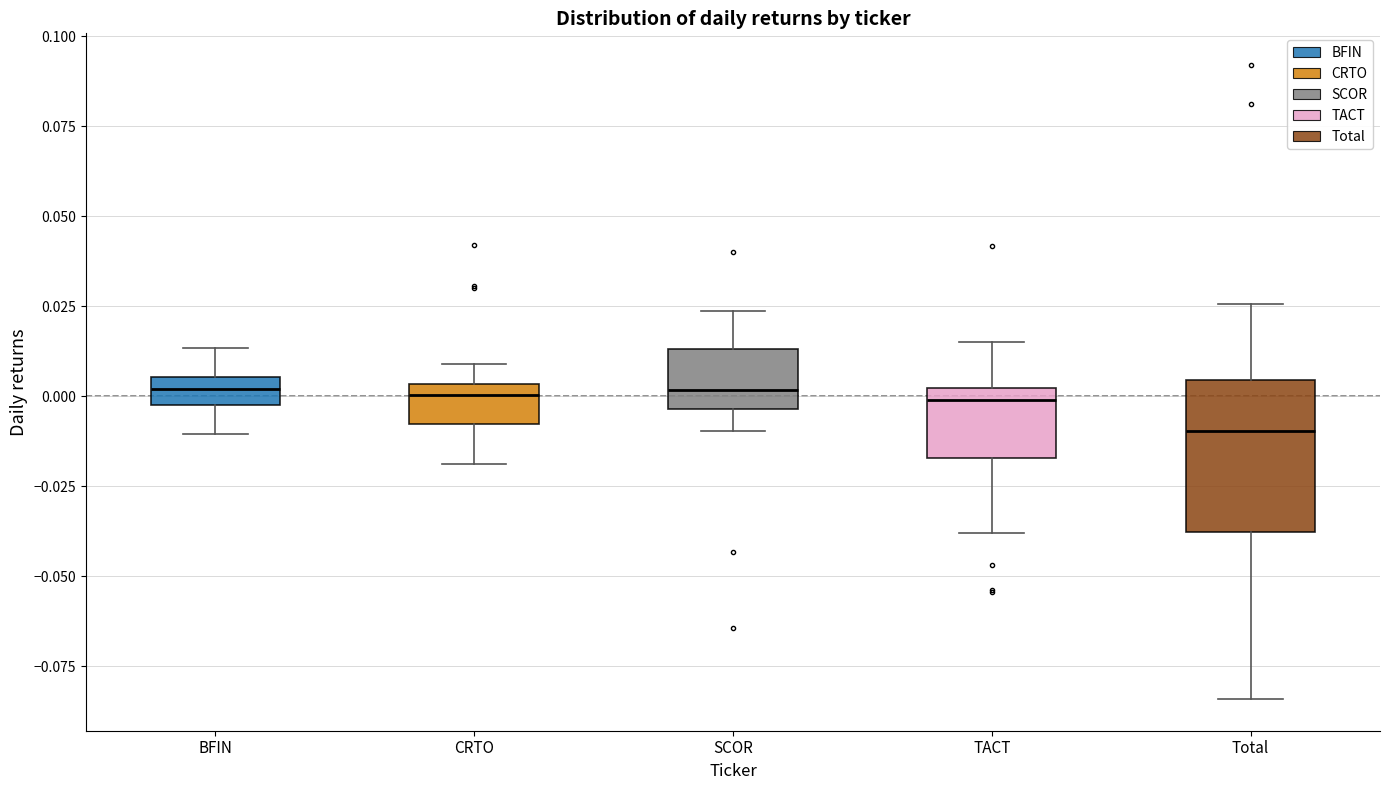

Where is the lower edge of the box for SCOR on the y-axis? The values are not printed on the chart, so give them approximately, as read against the axis.

-0.005